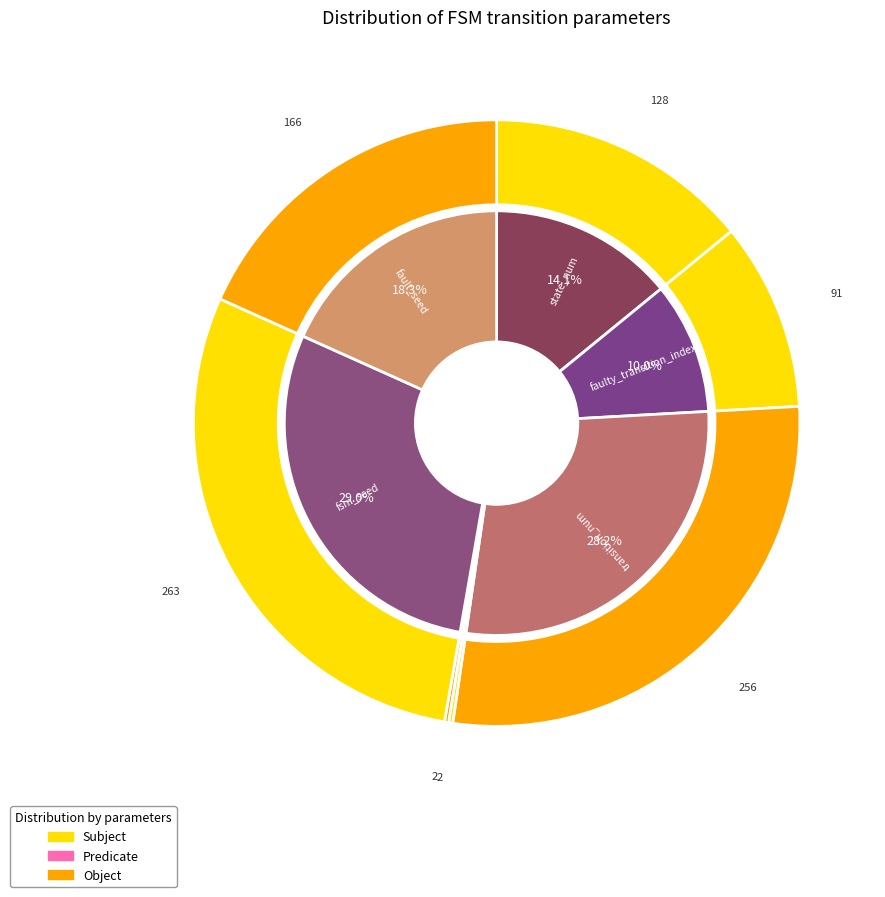

What percentage is the fault_seed slice, to the nearest percent?

18%